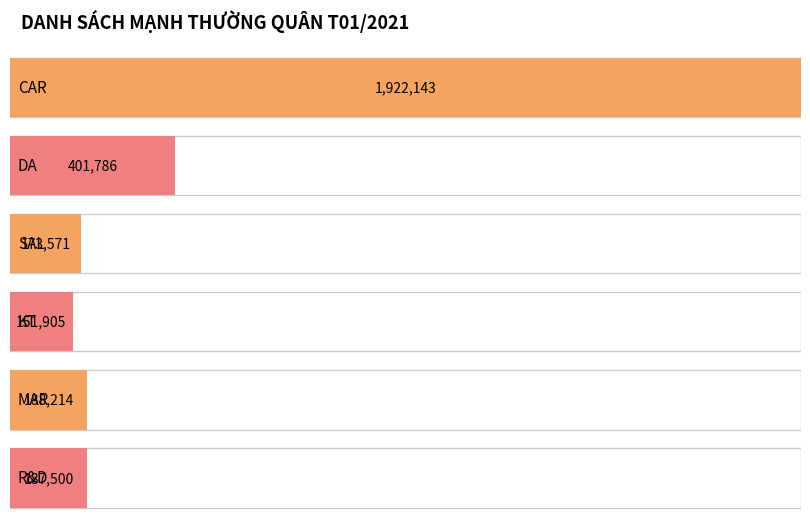

How many bars are there in total?

6